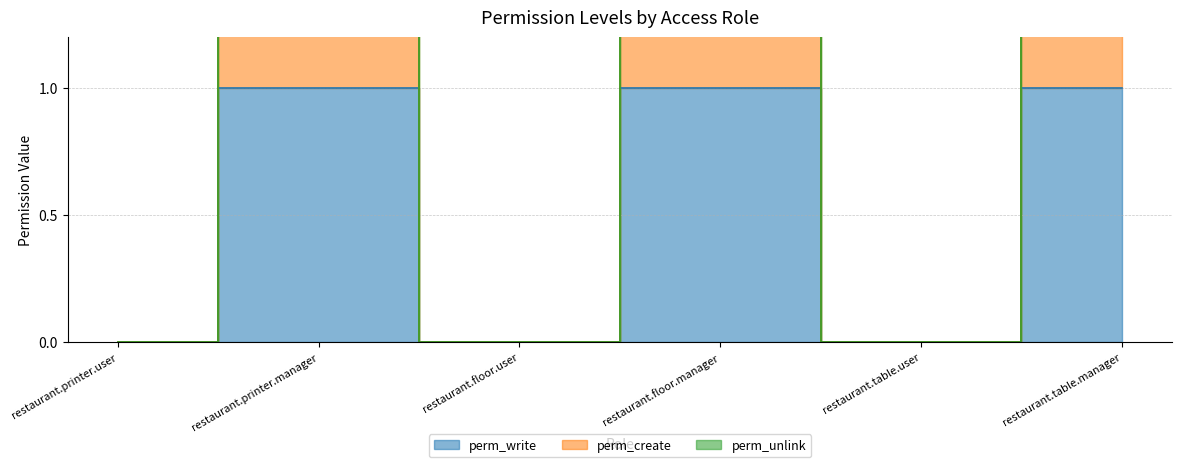

What is the highest value of the perm_unlink series?

3